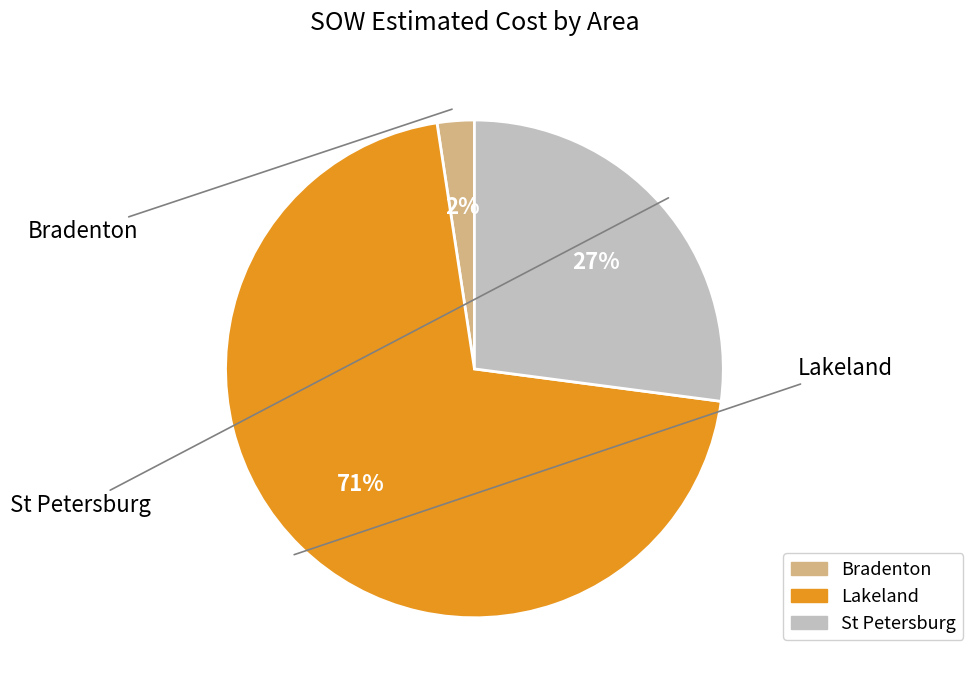

Count the number of slices in the pie.

3